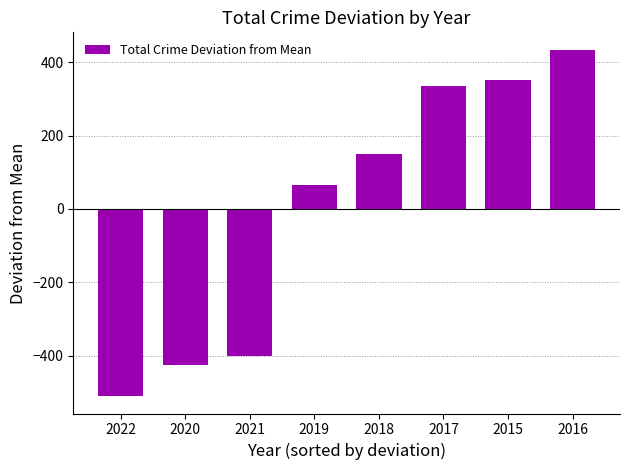

Are the bars horizontal?

No